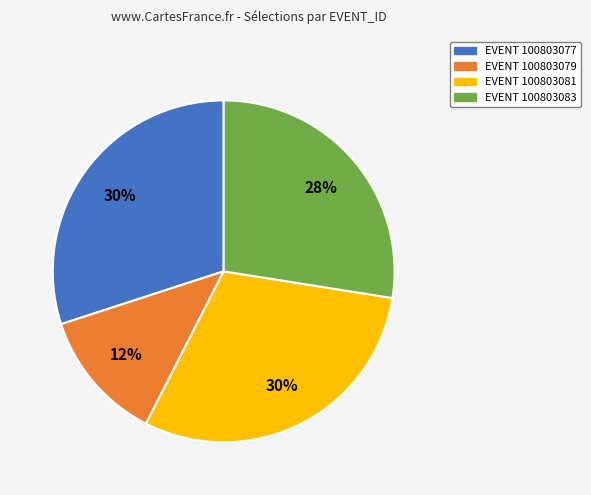

Does any single category account for the majority?

No